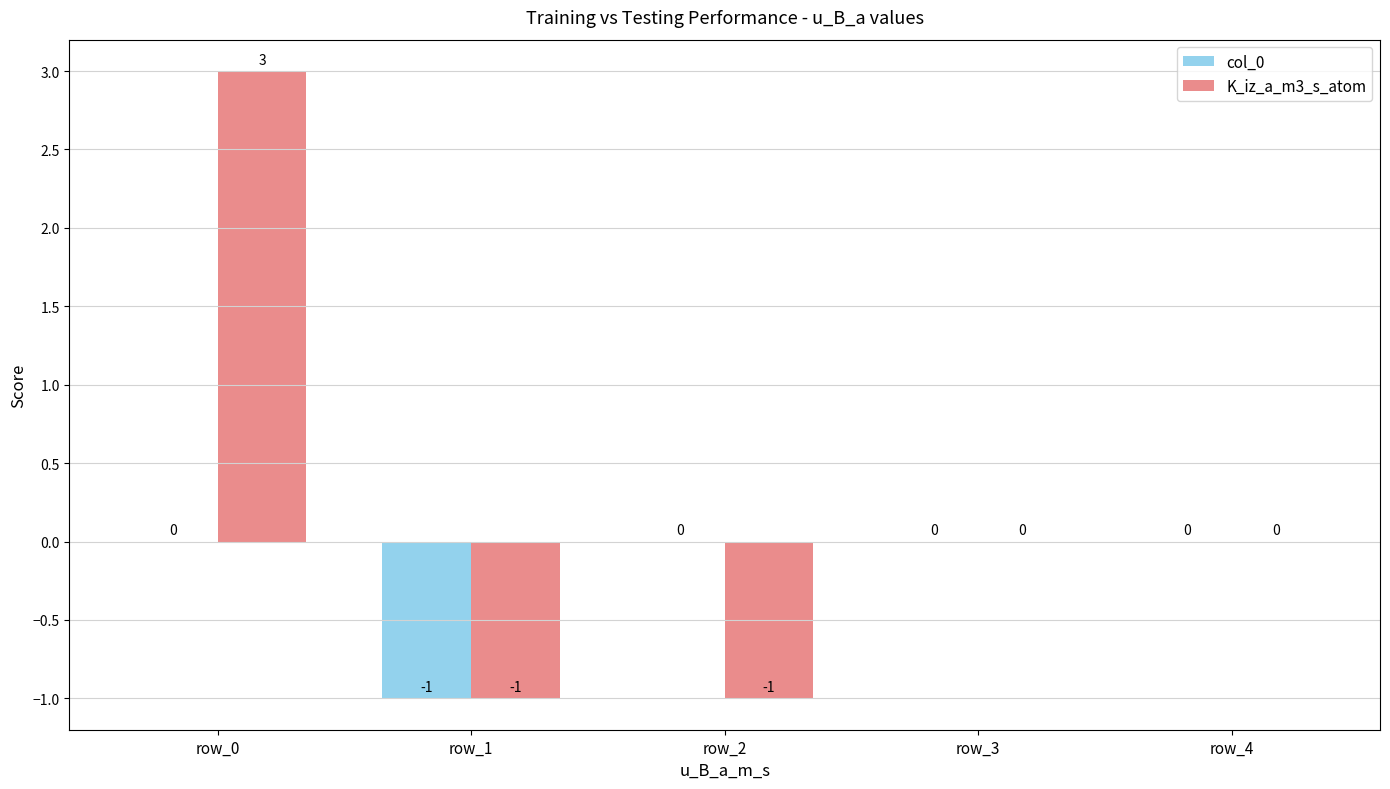

Are the bars horizontal?

No